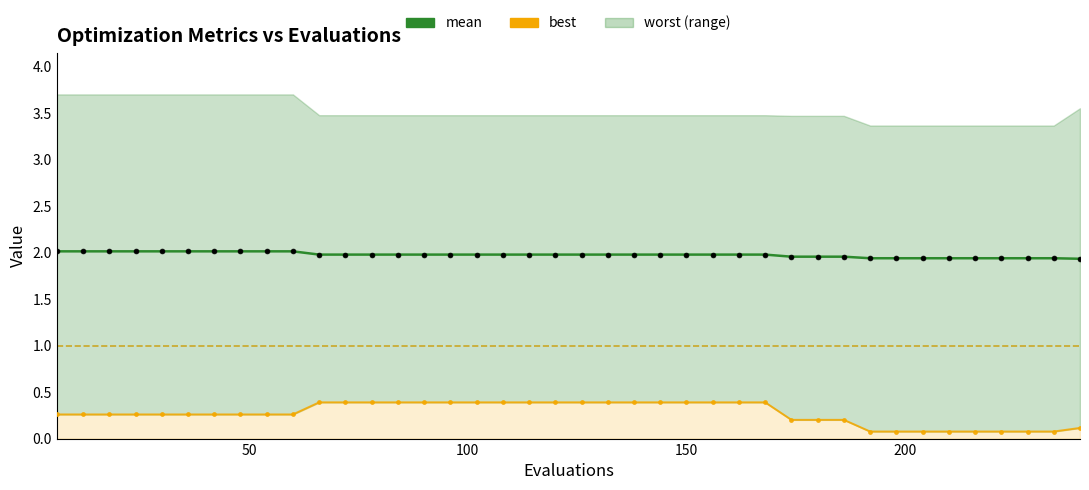

Is the value of best at 15 greater than the value of mean at 33?

No